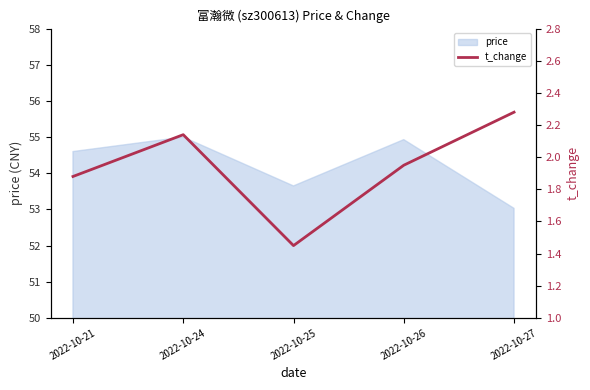

At which label does price first exceed 54?

2022-10-21